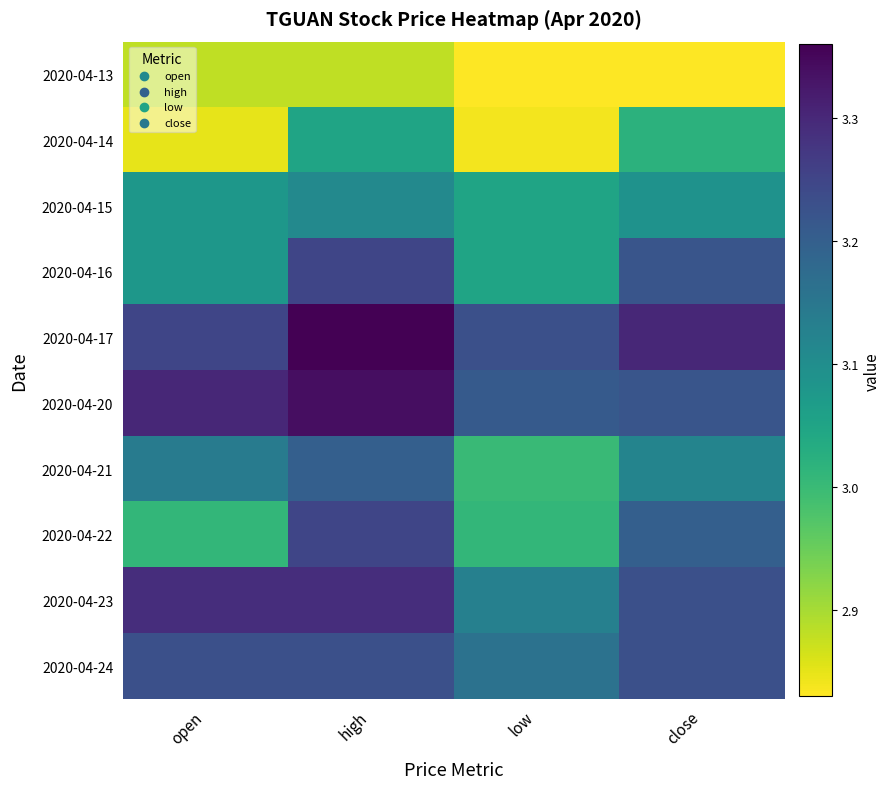

At how many categories does at least one series exceed 3?

4